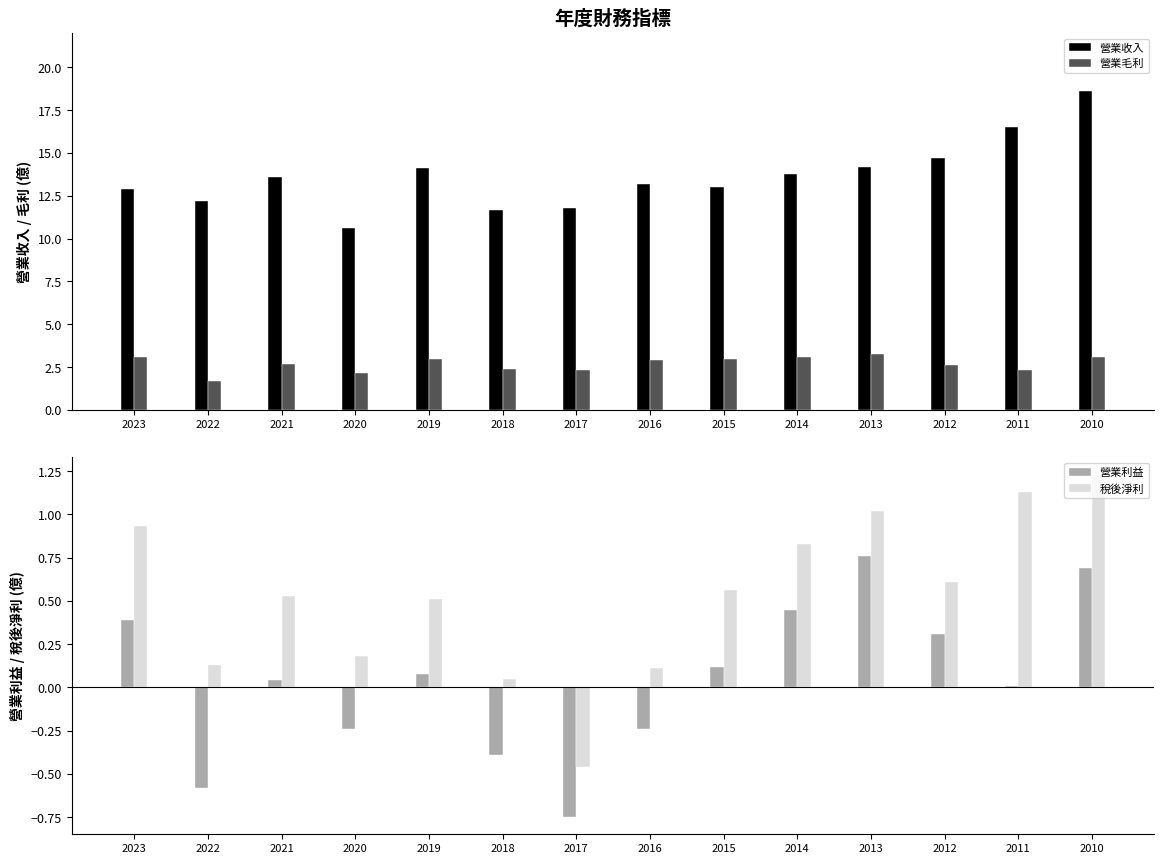

What is the highest value of the 營業毛利 series?

3.2